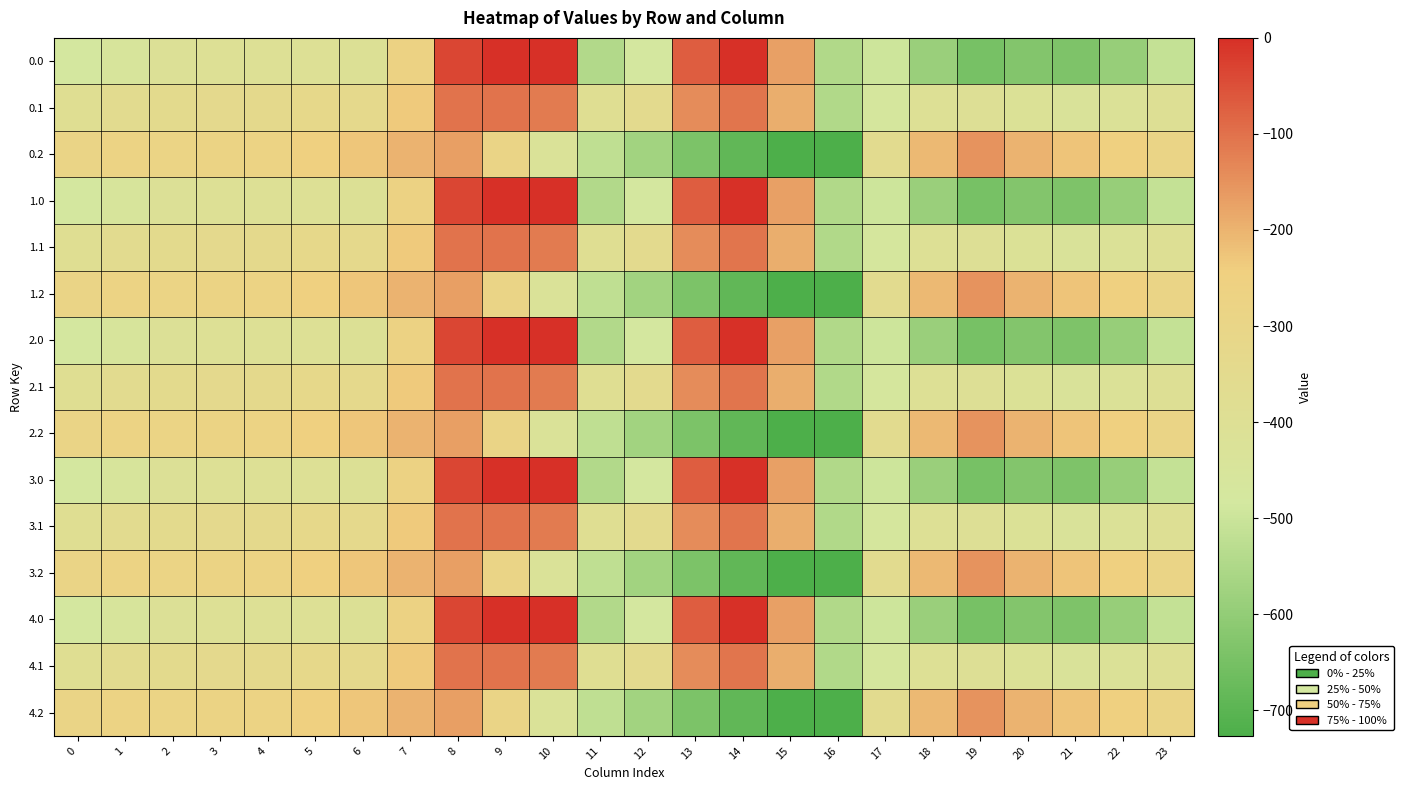

Which has a higher value, 8 or 23?

8